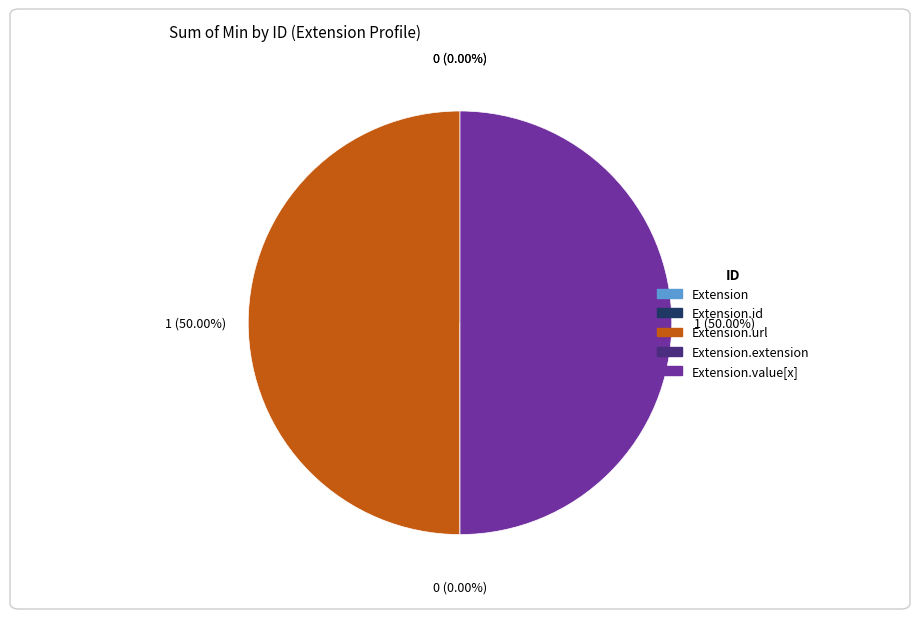

Does Extension.id represent more than half of the total?

No